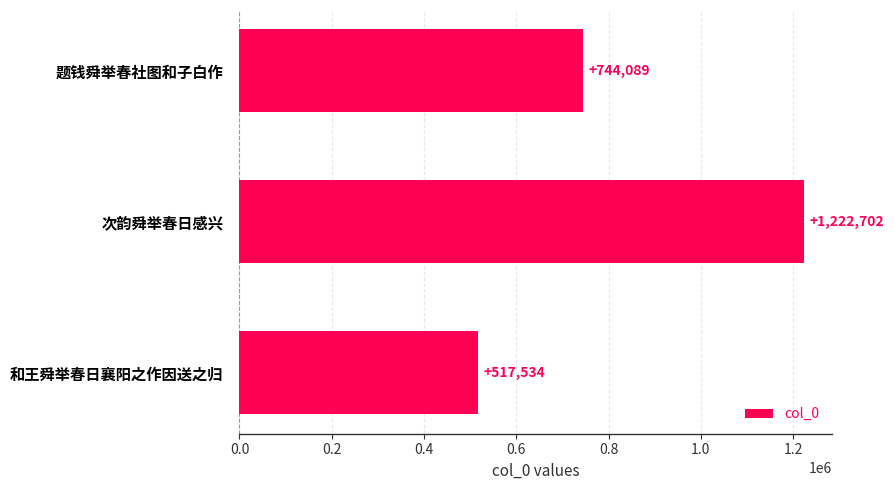

True or false: the data shows 744089 at 题钱舜举春社图和子白作.

True